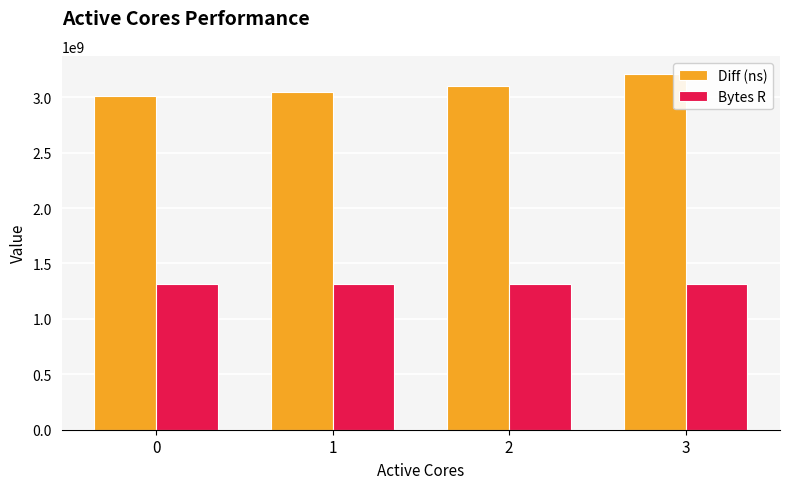

The value of Diff (ns) at 2 is 3103087982. True or false?

True